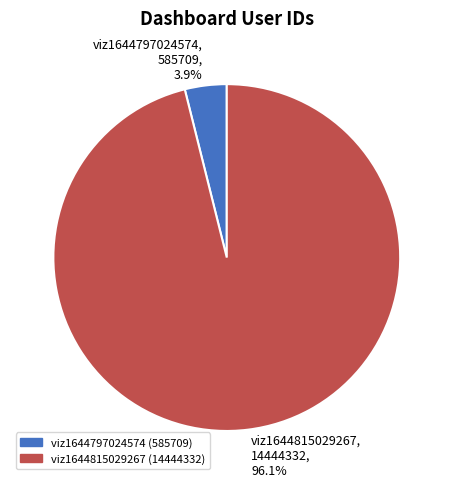

Which has a higher value, viz1644797024574 or viz1644815029267?

viz1644815029267